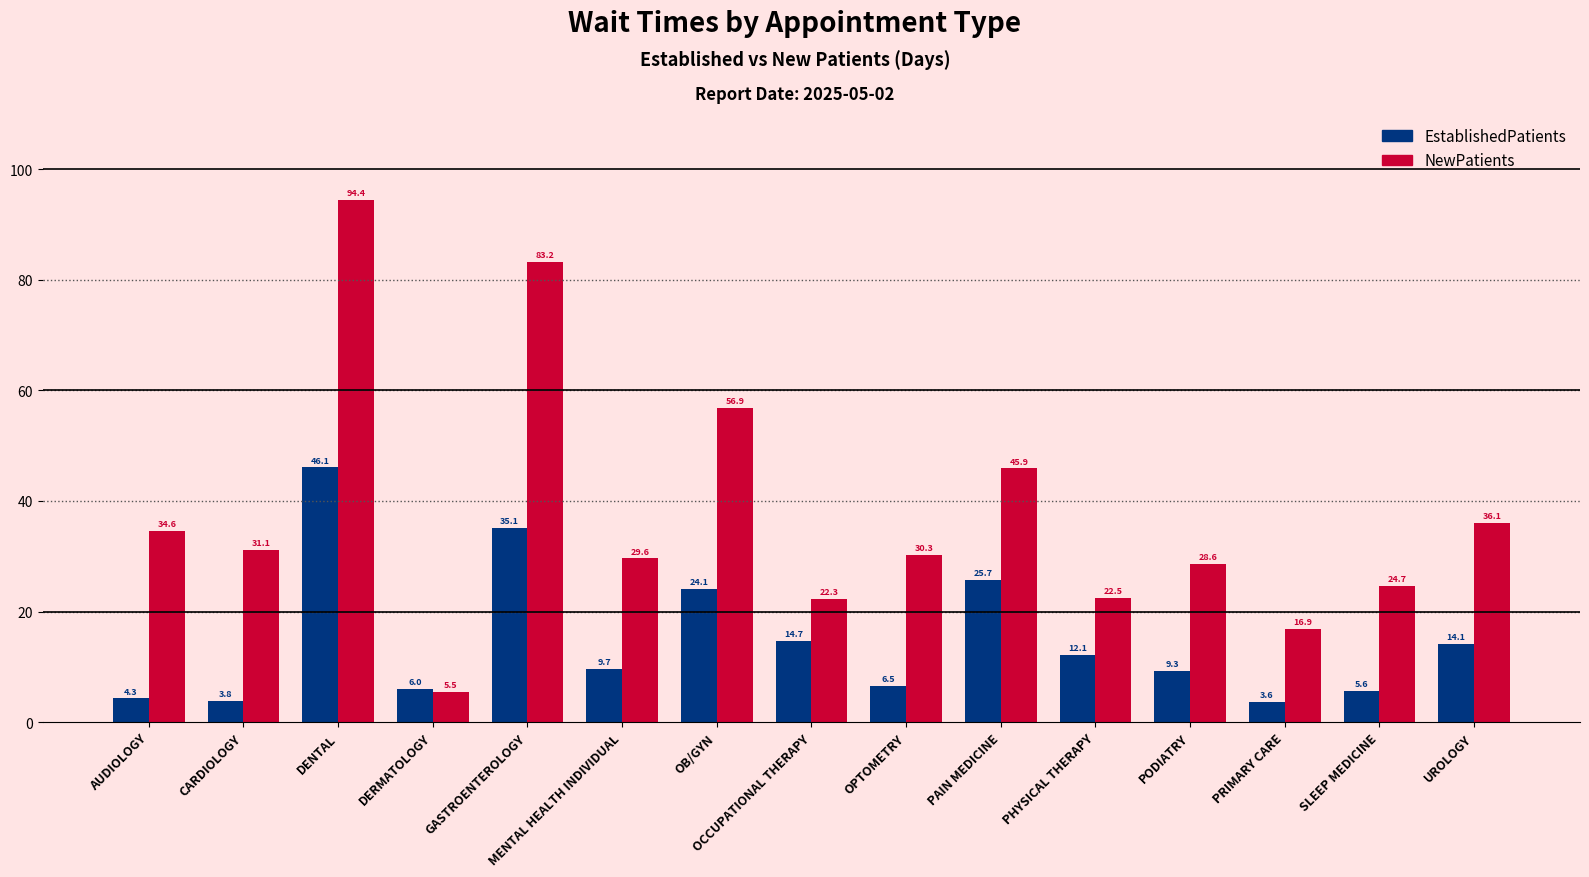

Reading left to right, extract all data points from this chart.

EstablishedPatients: AUDIOLOGY=4.3	CARDIOLOGY=3.8	DENTAL=46.1	DERMATOLOGY=6.0	GASTROENTEROLOGY=35.1	MENTAL HEALTH INDIVIDUAL=9.7	OB/GYN=24.1	OCCUPATIONAL THERAPY=14.7	OPTOMETRY=6.5	PAIN MEDICINE=25.7	PHYSICAL THERAPY=12.1	PODIATRY=9.3	PRIMARY CARE=3.6	SLEEP MEDICINE=5.6	UROLOGY=14.1
NewPatients: AUDIOLOGY=34.6	CARDIOLOGY=31.1	DENTAL=94.4	DERMATOLOGY=5.5	GASTROENTEROLOGY=83.2	MENTAL HEALTH INDIVIDUAL=29.6	OB/GYN=56.9	OCCUPATIONAL THERAPY=22.3	OPTOMETRY=30.3	PAIN MEDICINE=45.9	PHYSICAL THERAPY=22.5	PODIATRY=28.6	PRIMARY CARE=16.9	SLEEP MEDICINE=24.7	UROLOGY=36.1